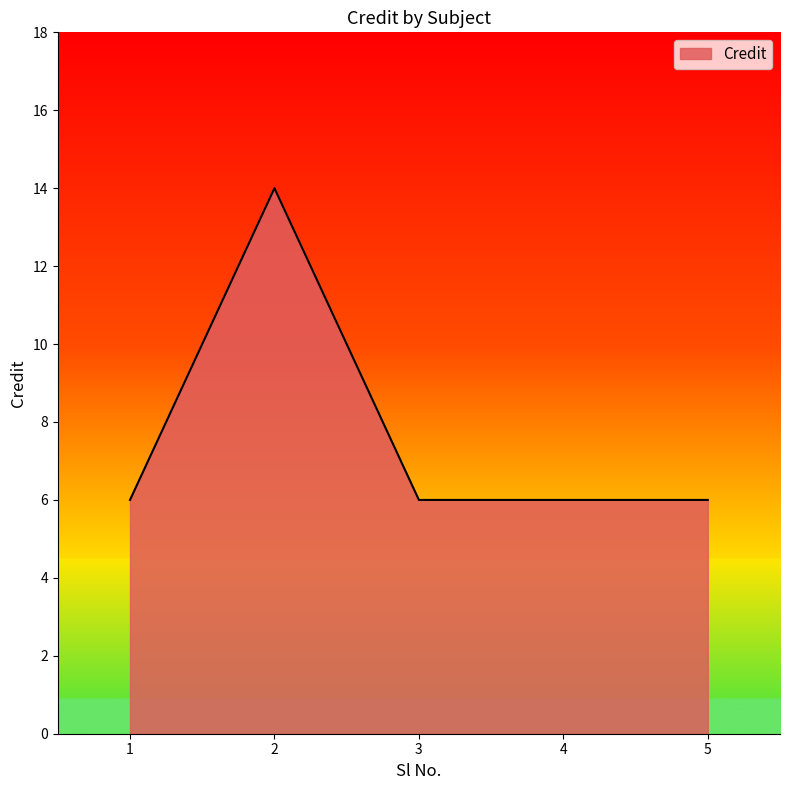

True or false: there are more than 2 points higher than both neighbors.

False